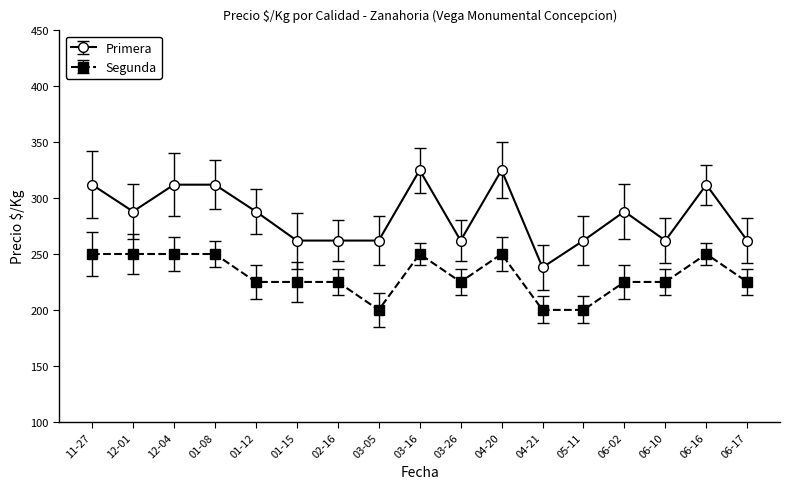

Rank the series at 11-27 from lowest to highest value.

Segunda, Primera